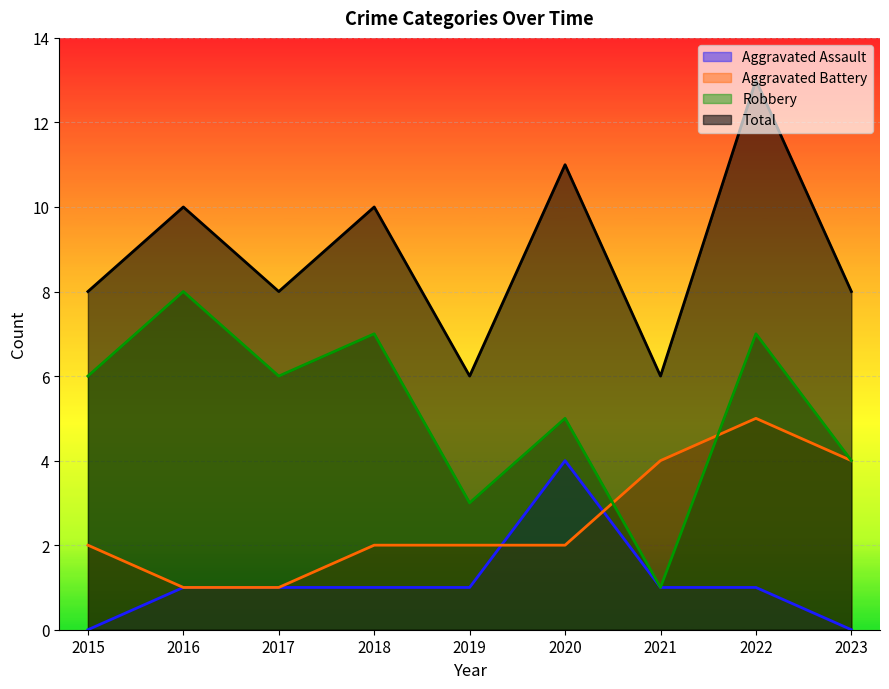

The Total series shows 3 at 2019. True or false?

False